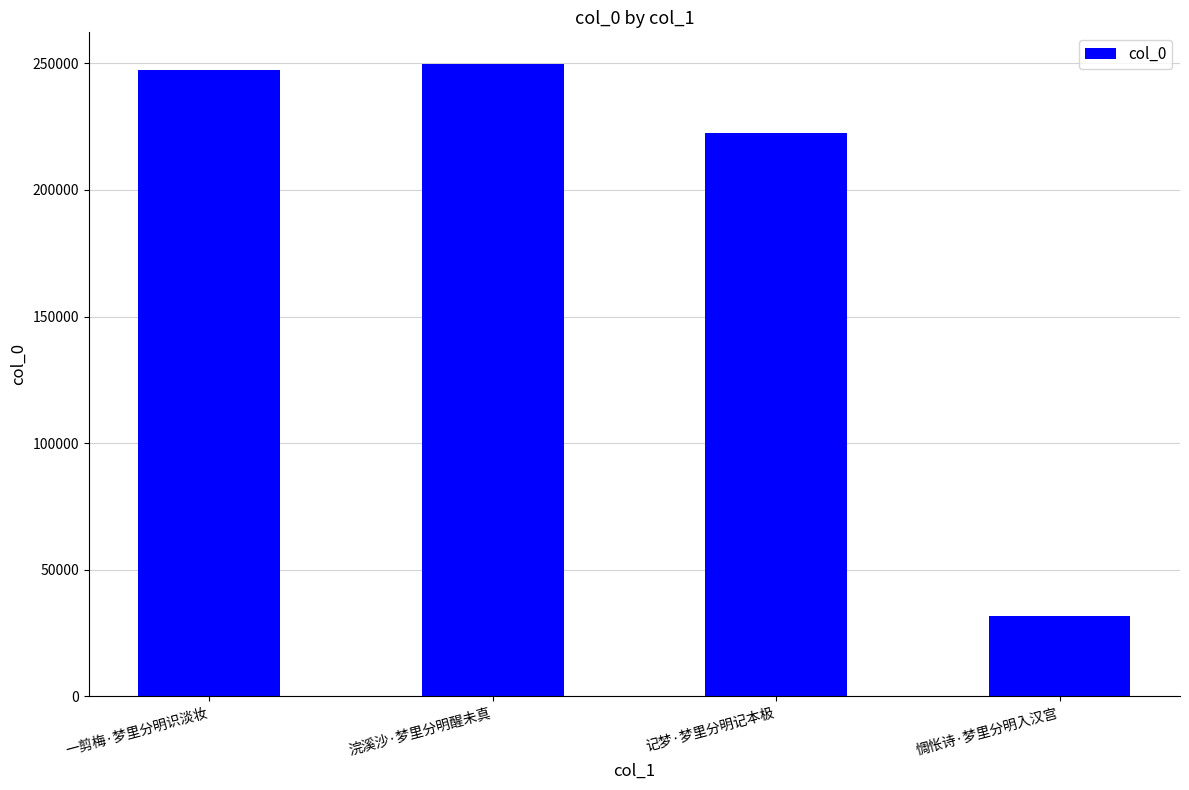

What is the approximate value at 浣溪沙·梦里分明醒未真?

249783